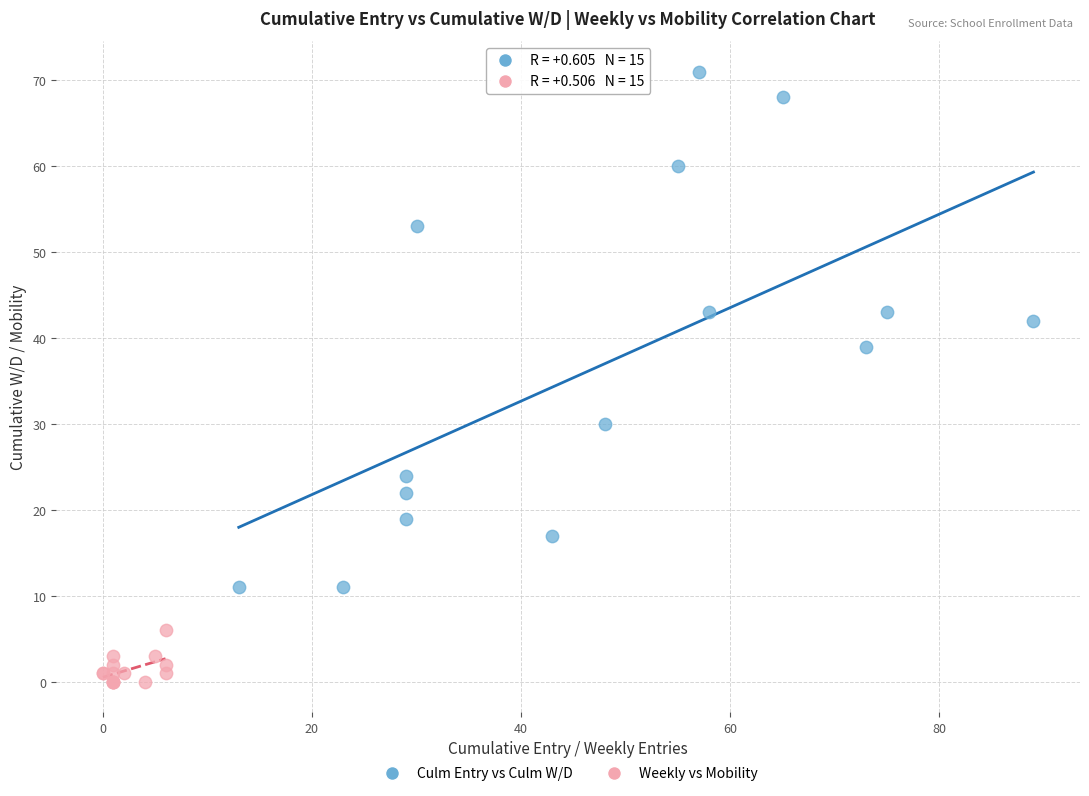

Which series reaches the minimum Y coordinate?

Weekly vs Mobility